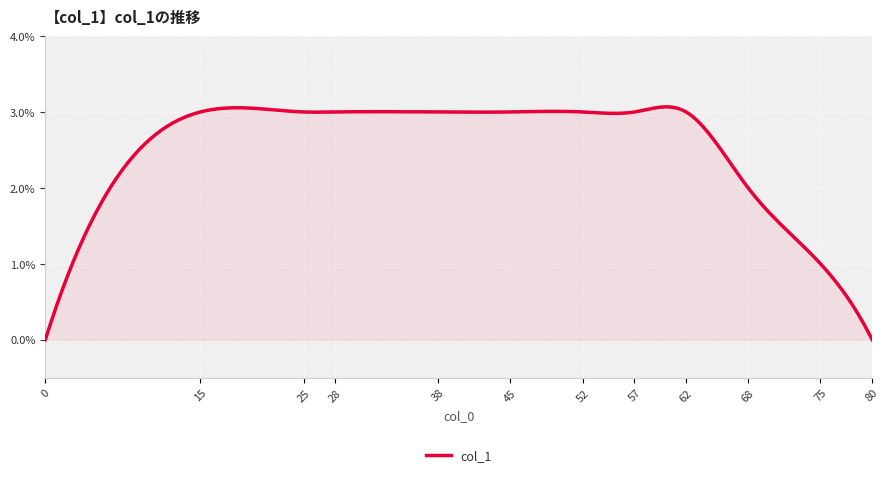

Does the chart display data point markers on the line(s)?

No